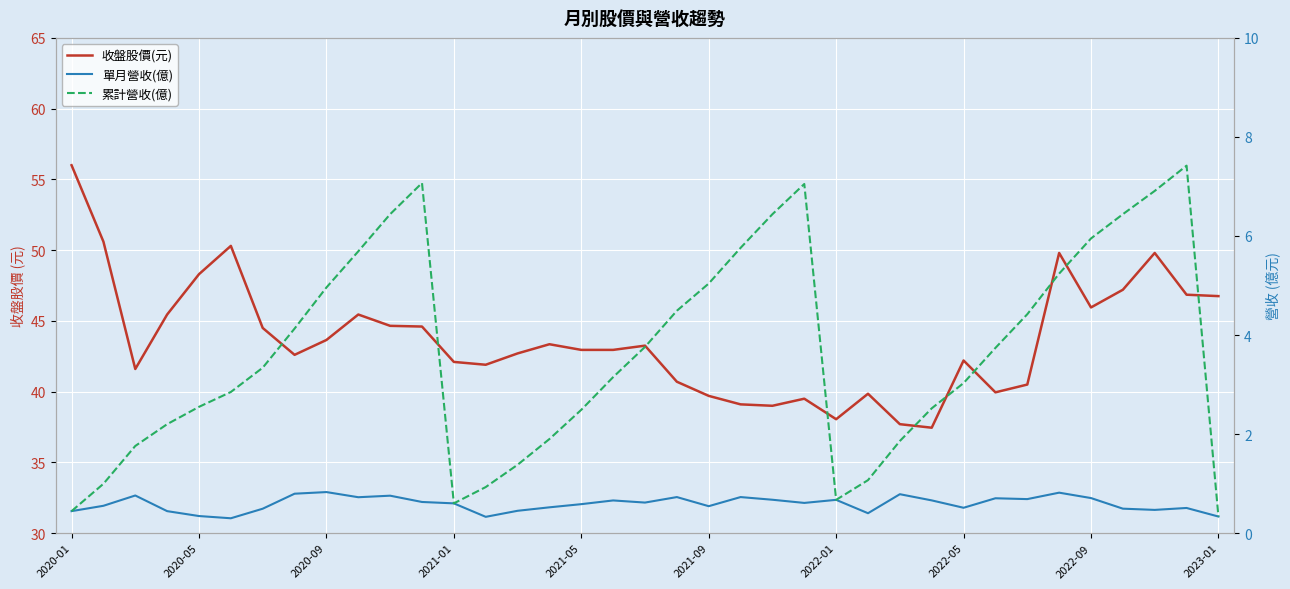

What is the difference between the 單月營收(億) values at 2021-01 and 2023-01?

0.3